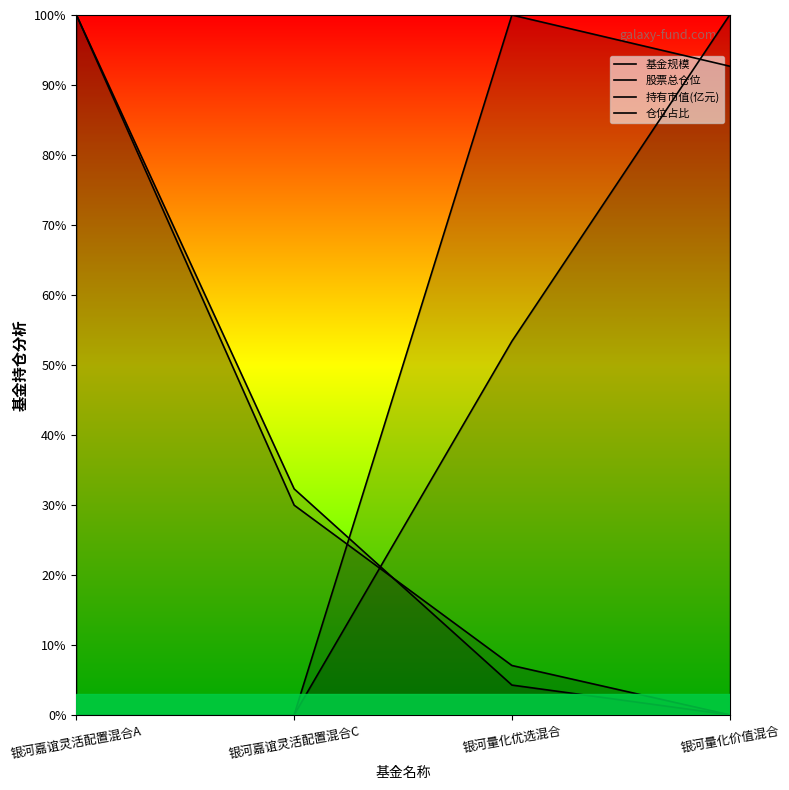

At which label does 持有市值(亿元) first exceed 29?

银河嘉谊灵活配置混合A